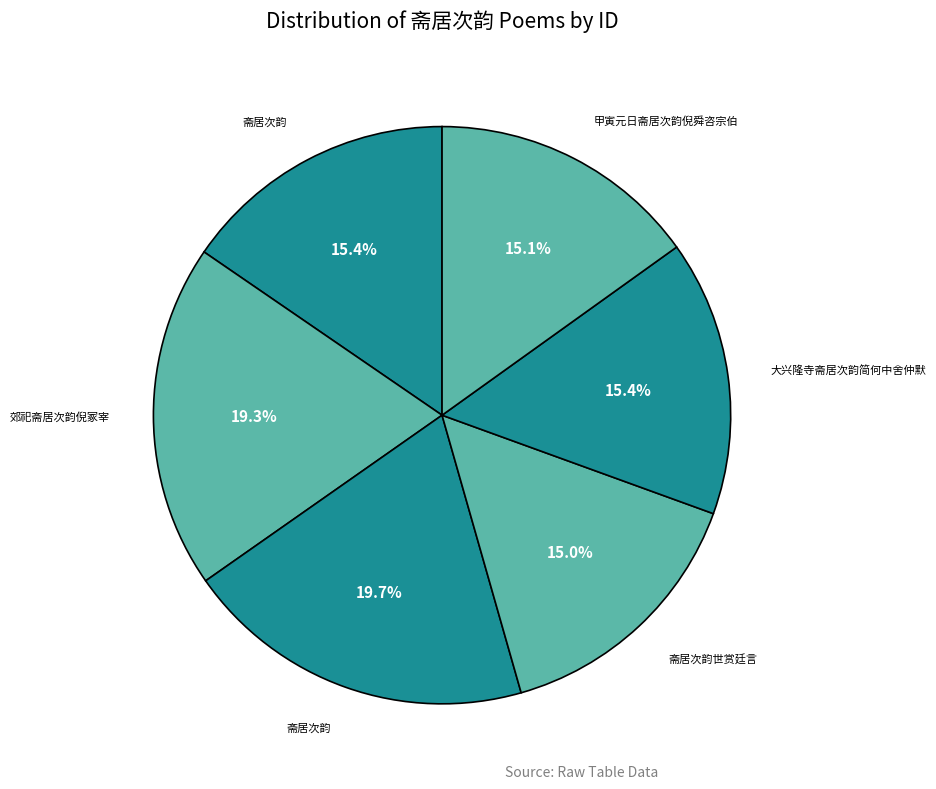

How many segments does this pie chart have?

6